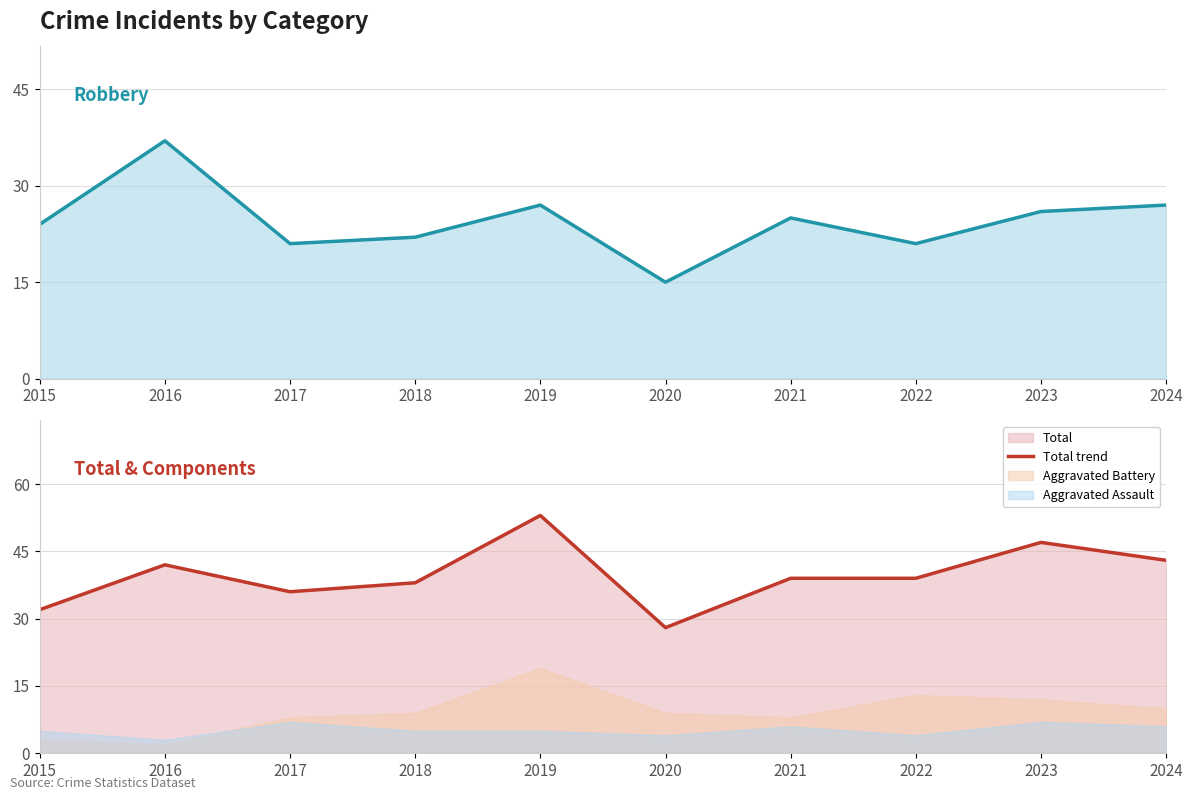

How many lines are shown in the chart?

2